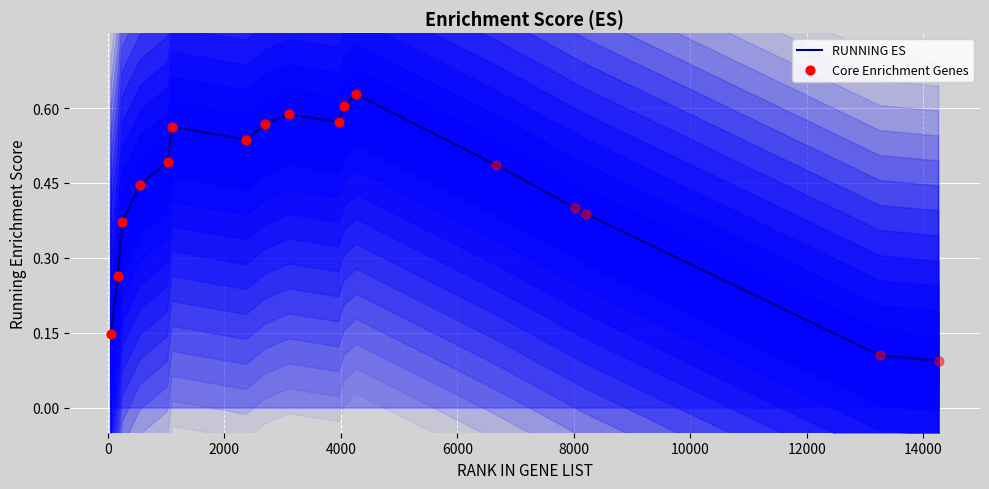

What is the change in value from 3964 to 8026?

-0.2